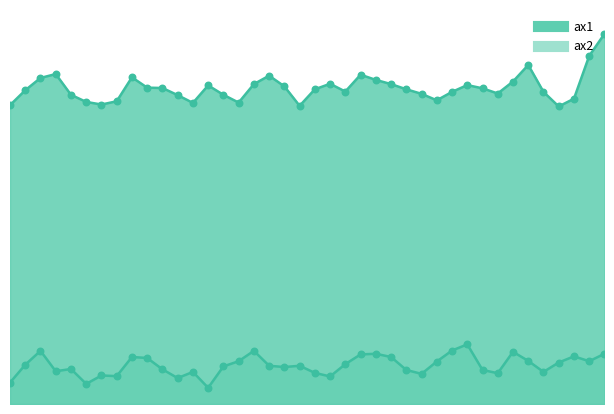

Is the value of ax1 at 760 greater than the value of ax2 at 480?

Yes